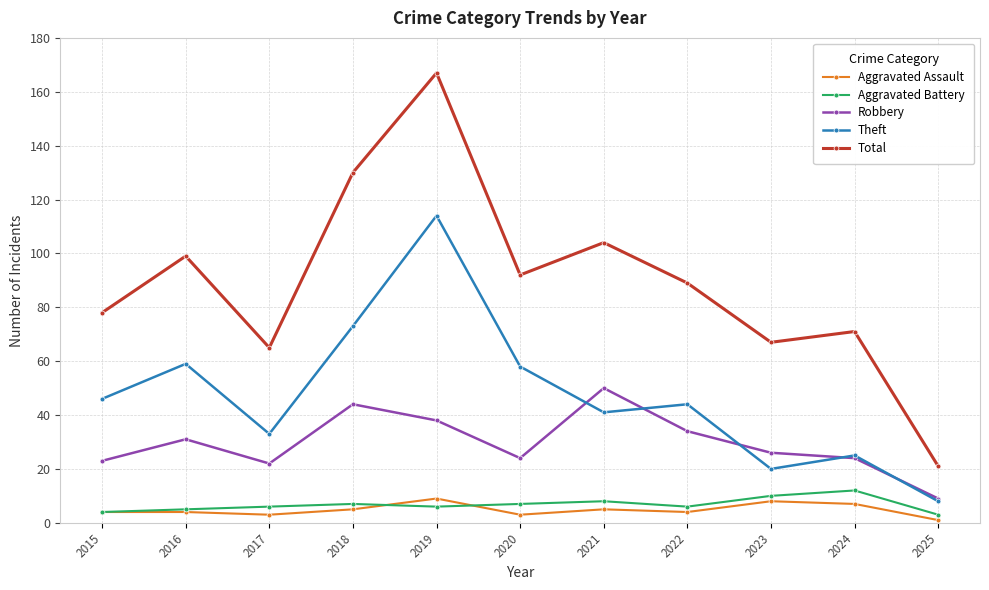

Is this an area chart (filled region under the line)?

No